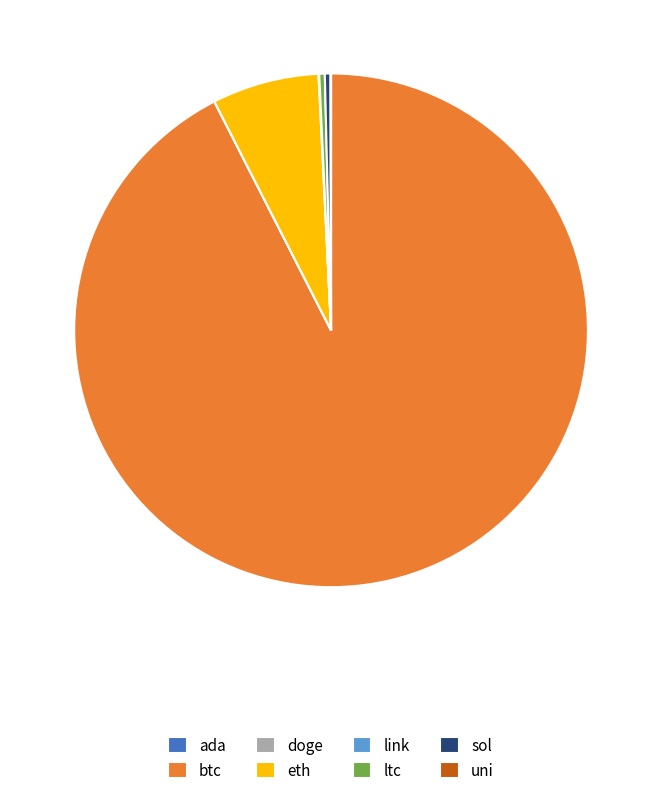

What is the largest slice in the pie chart?

btc